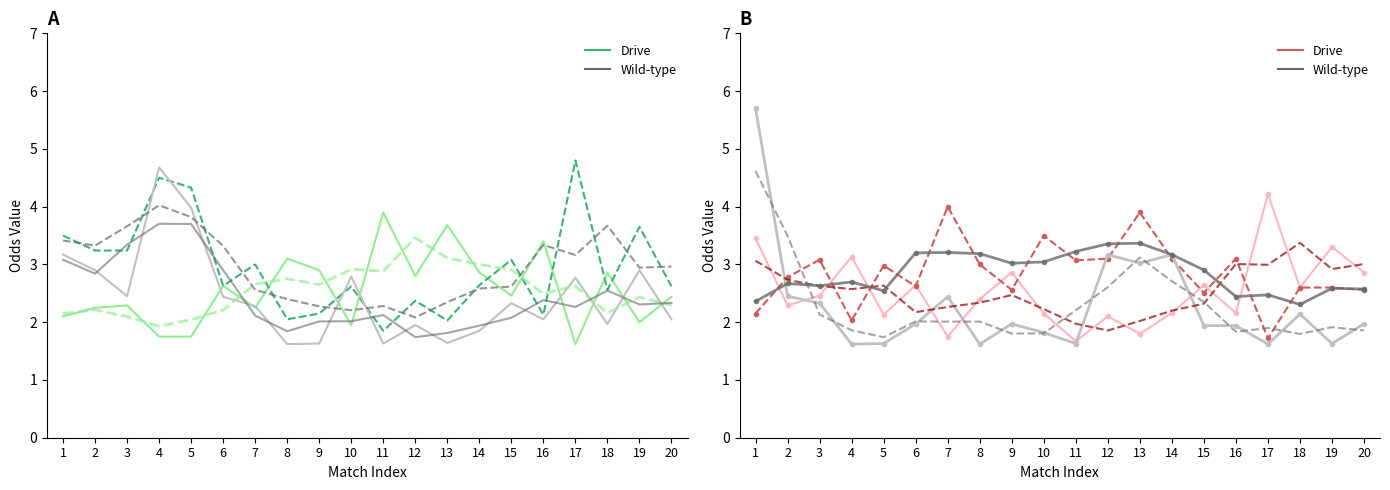

The value of Odd_A_FT smooth (Wild-type) at 13 is 5.3. True or false?

False